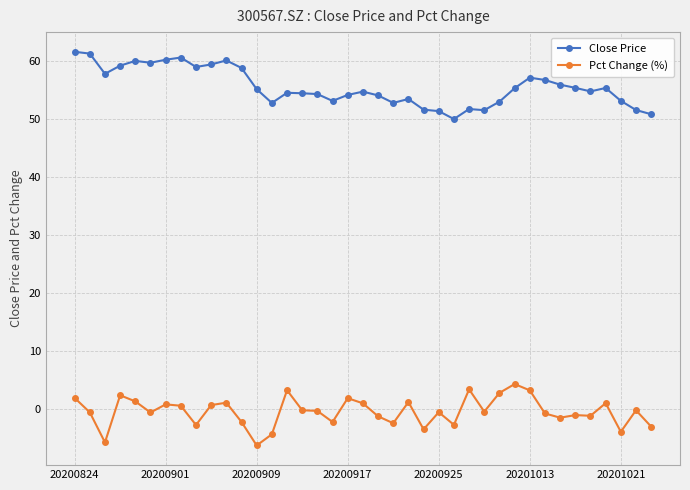

True or false: Pct Change (%) and Close Price cross at least once.

False